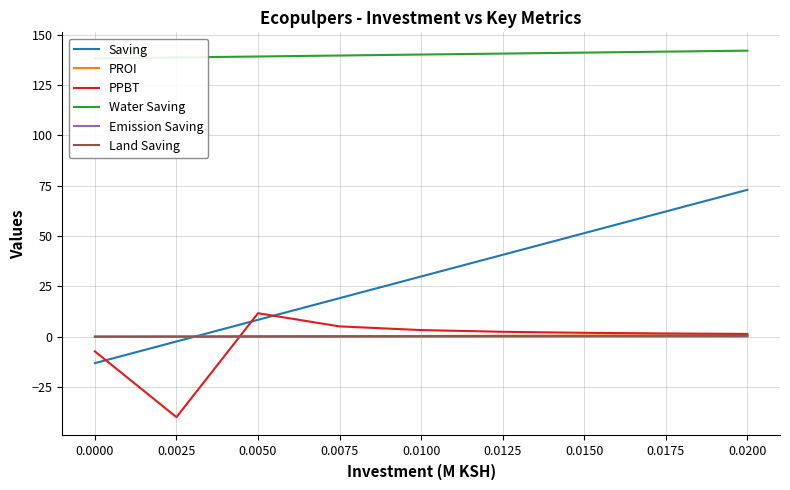

Is the value of Emission Saving at 0.0100 greater than the value of PPBT at 0.0000?

Yes